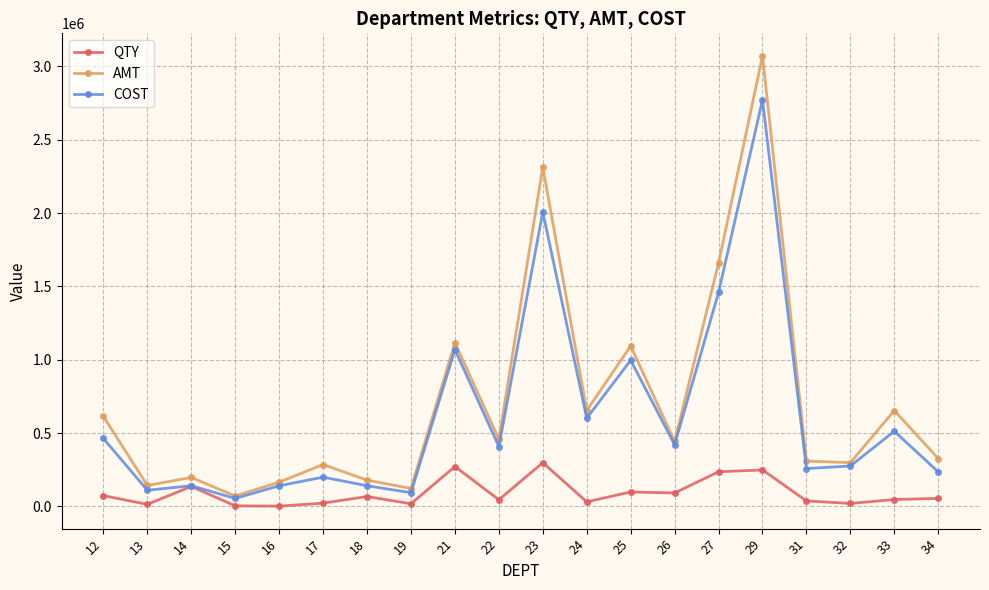

Rank the series at 29 from lowest to highest value.

QTY, COST, AMT